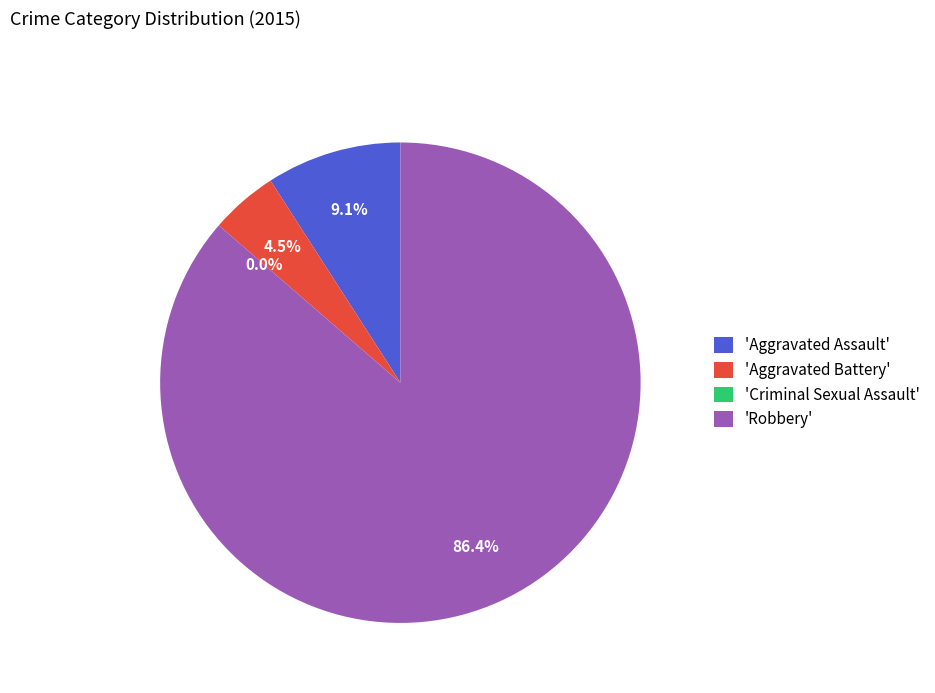

Which category has the biggest portion of the pie?

Robbery